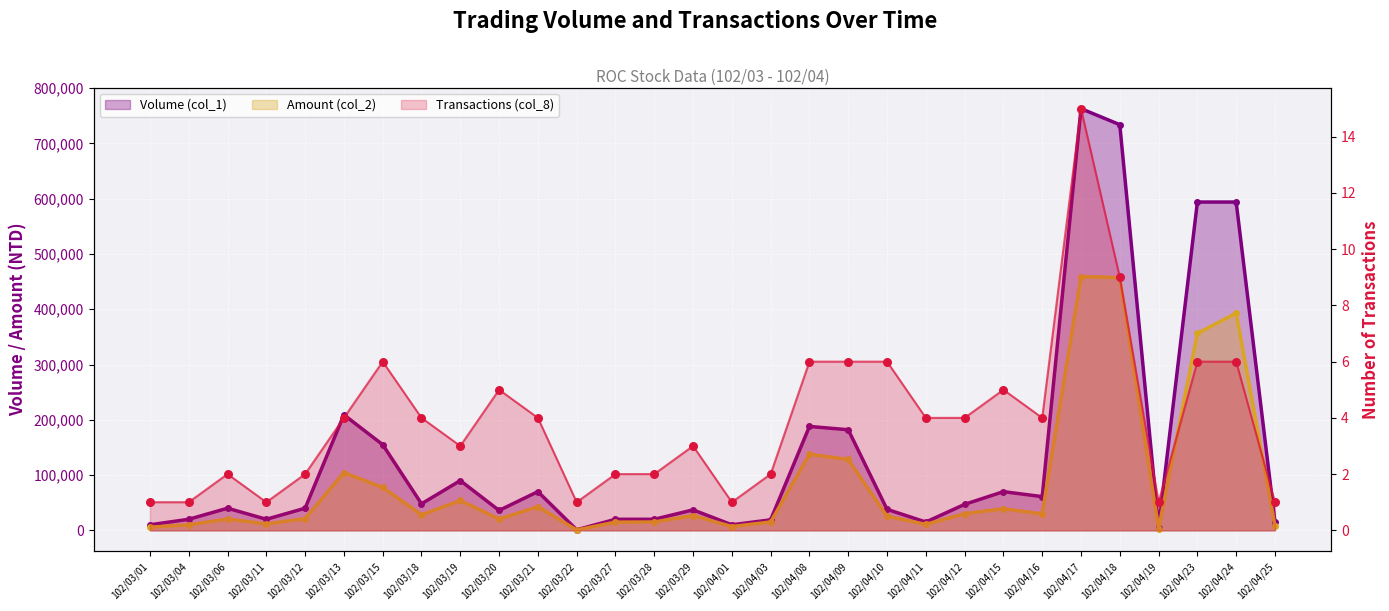

Is the value of Volume (col_1) at 102/04/08 greater than the value of Transactions (col_8) at 102/03/27?

Yes